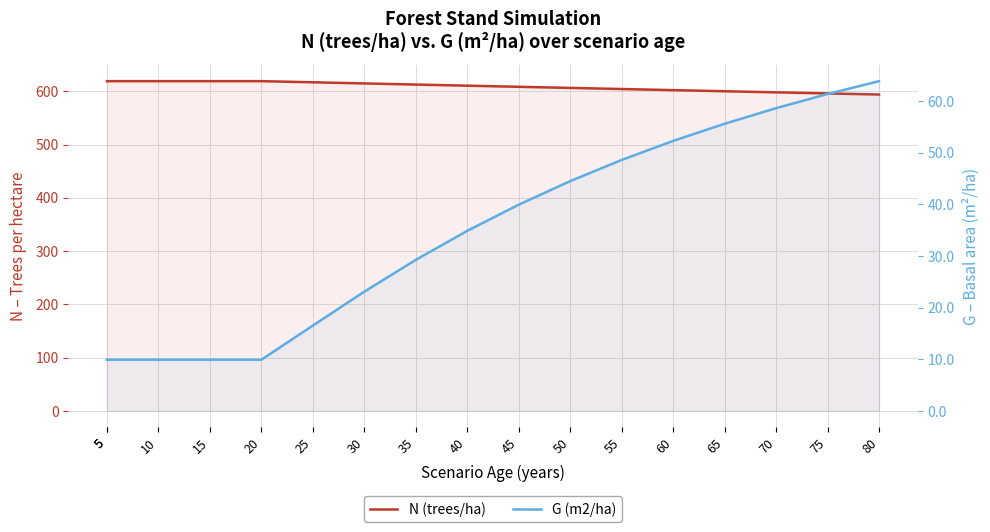

Is it true that G (m2/ha) equals 61.4 at 75?

True